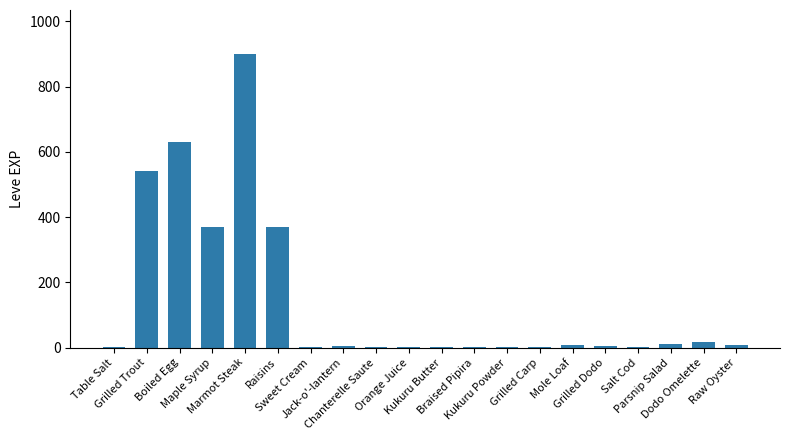

What is the change in value from Sweet Cream to Parsnip Salad?

+9